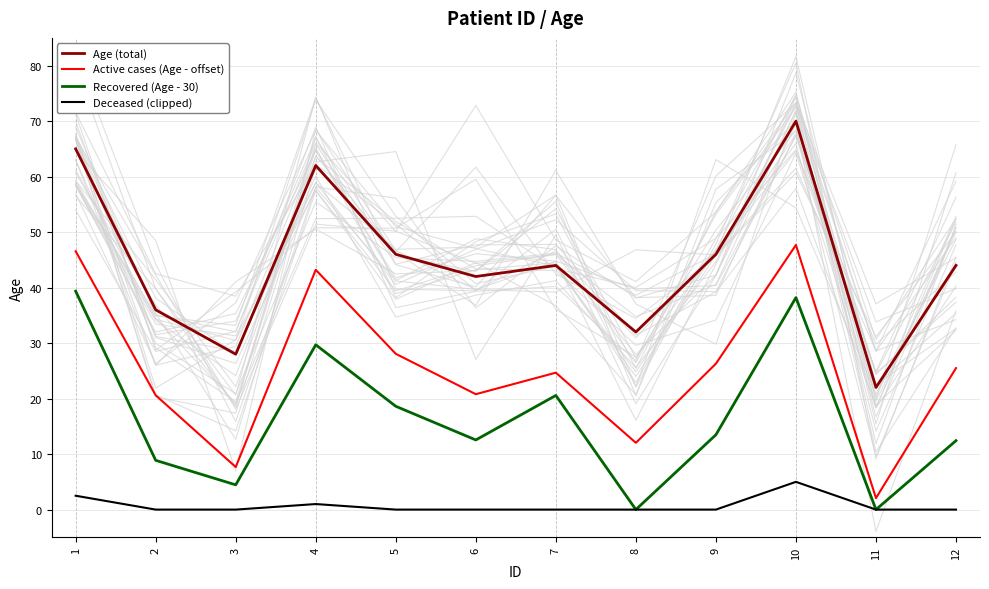

At 3, list the series in order from largest to smallest.

Age (total), Active cases (Age - offset), Recovered (Age - 30), Deceased (clipped)